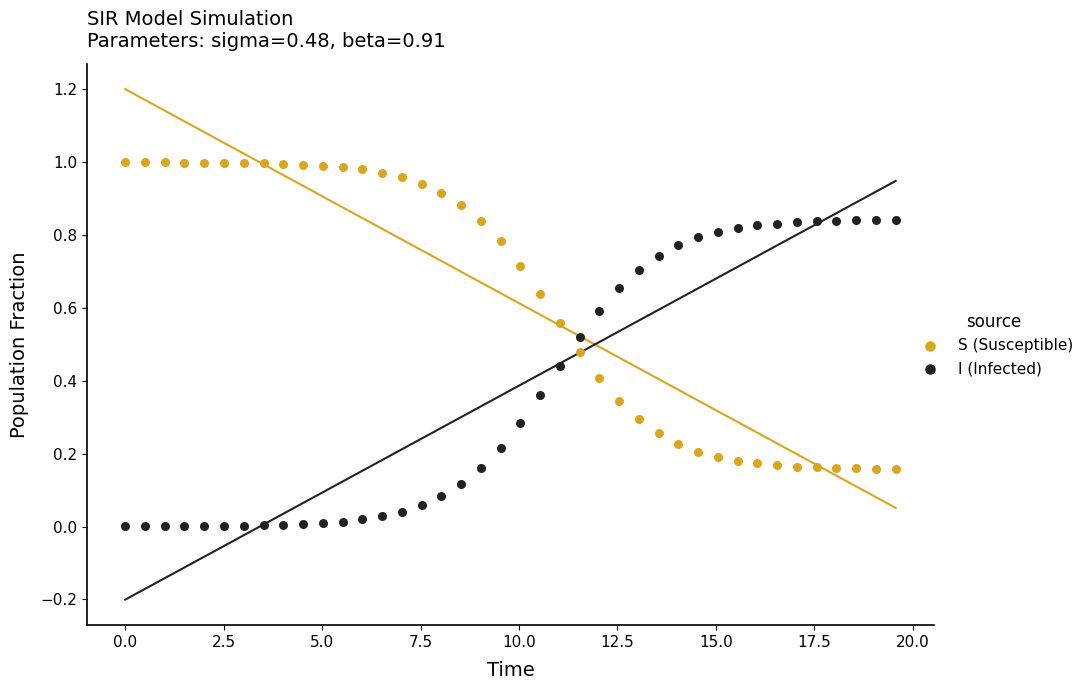

Which series contains the highest Y value?

S (Susceptible)